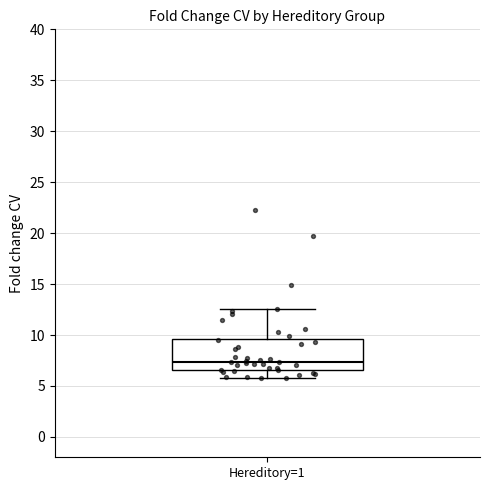

Read this box plot against the y-axis: the position of the median line, the range covered by the box, and the ends of both whiskers. The values are not printed on the chart, so give them approximately, as read against the axis.

median 7.5, box 6.5 to 9.5, whiskers 5.5 to 12.5